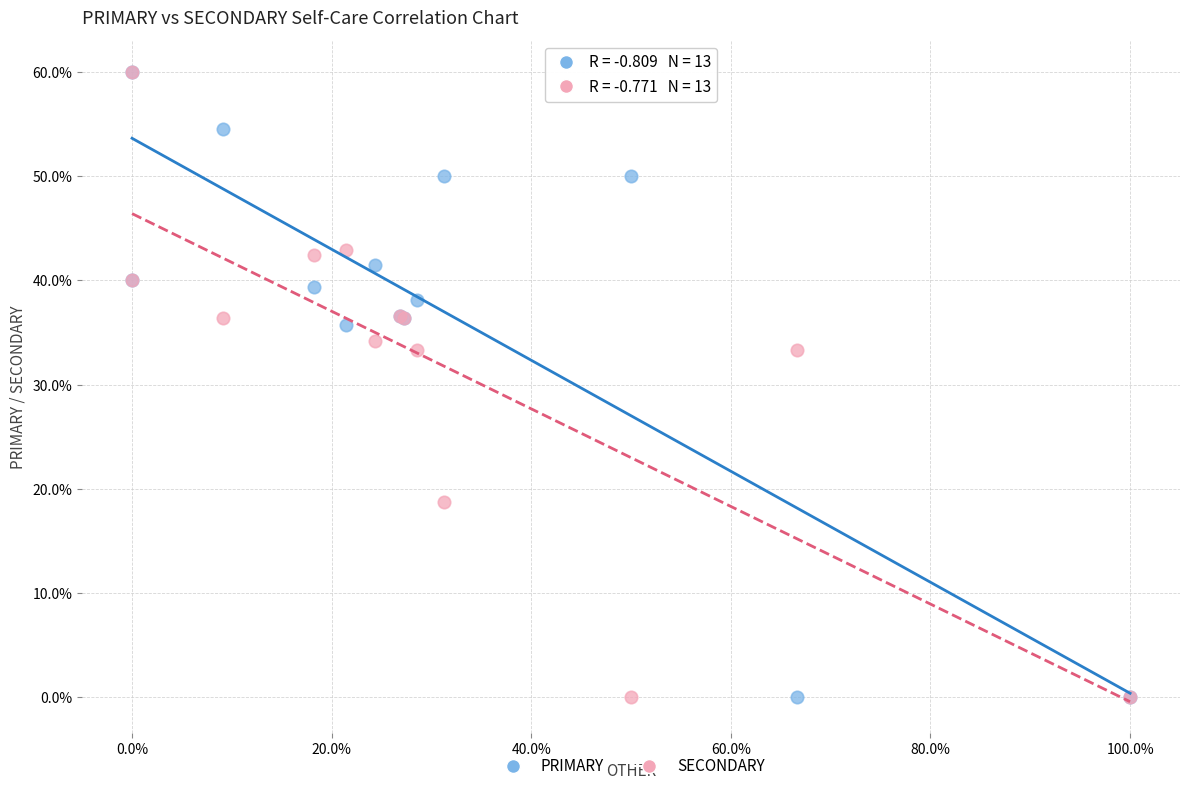

What are all the series names shown in the legend?

PRIMARY, SECONDARY